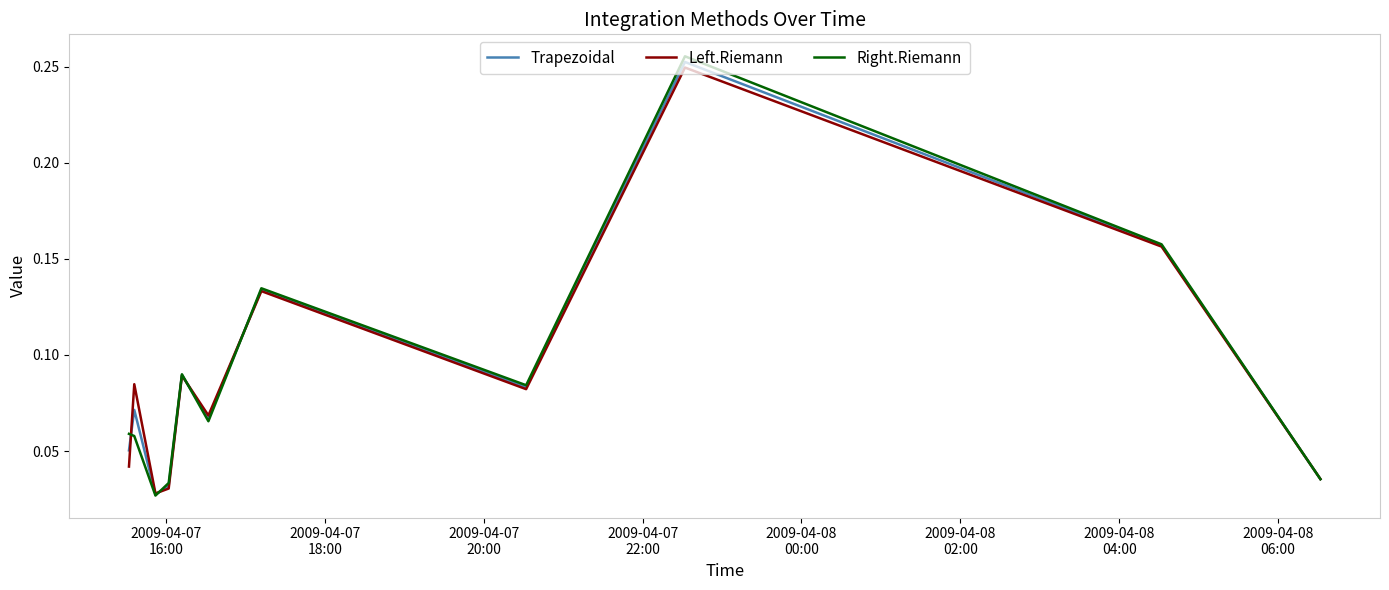

Is this an area chart (filled region under the line)?

No